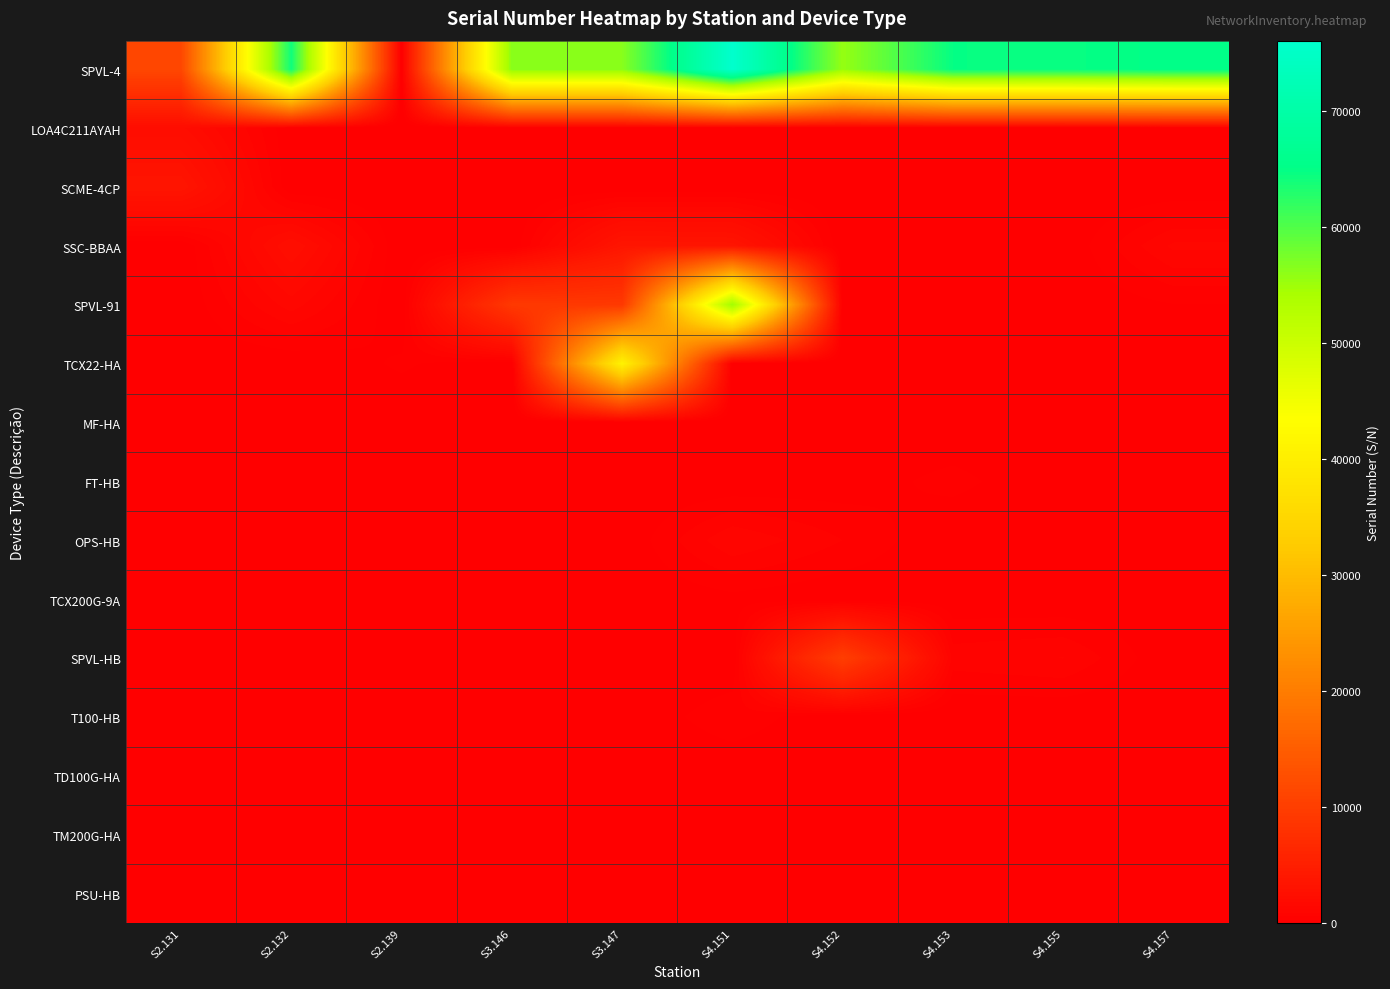

What is the total value across all series at S4.151?

136388